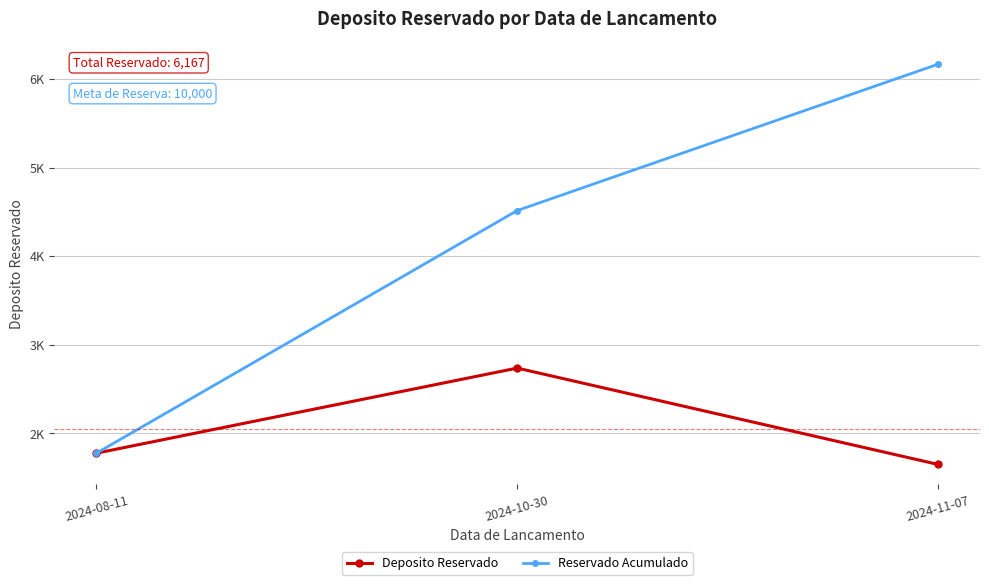

Is this an area chart (filled region under the line)?

No